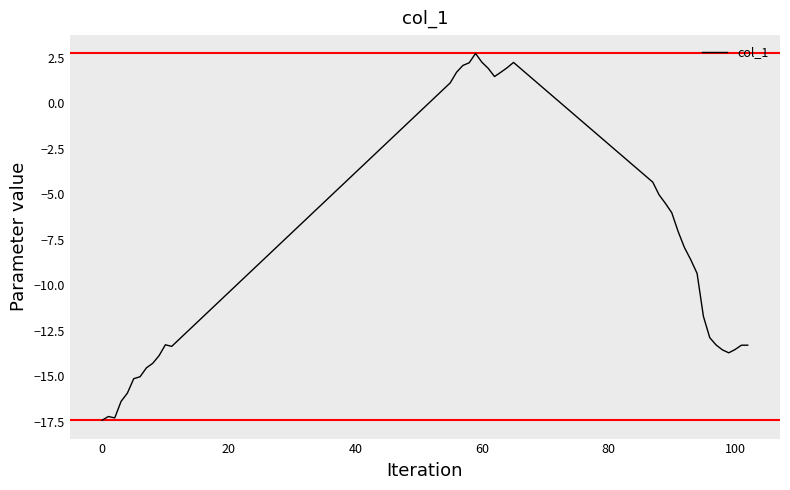

How many lines are shown in the chart?

1